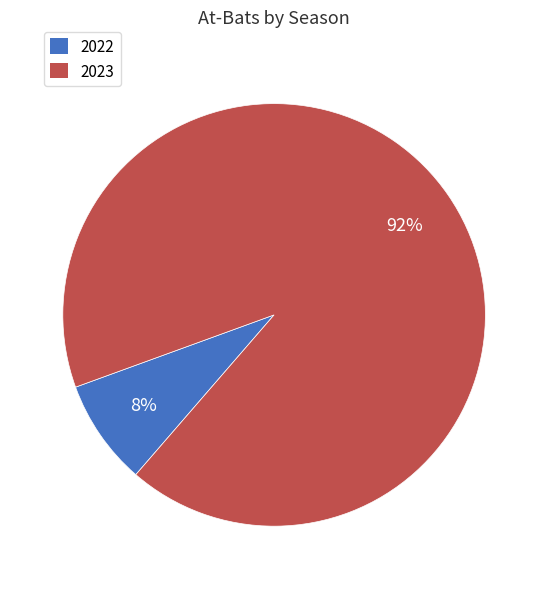

How many segments does this pie chart have?

2